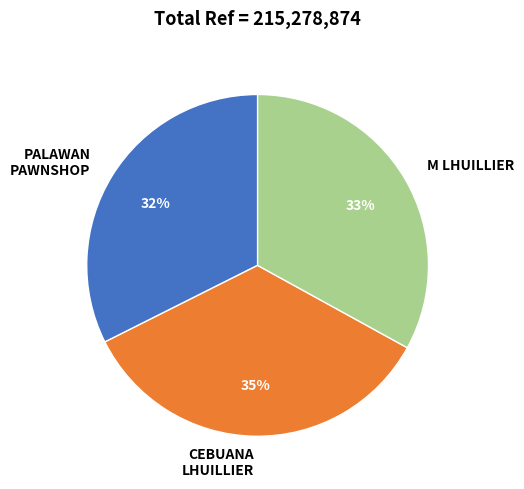

Count the number of slices in the pie.

3